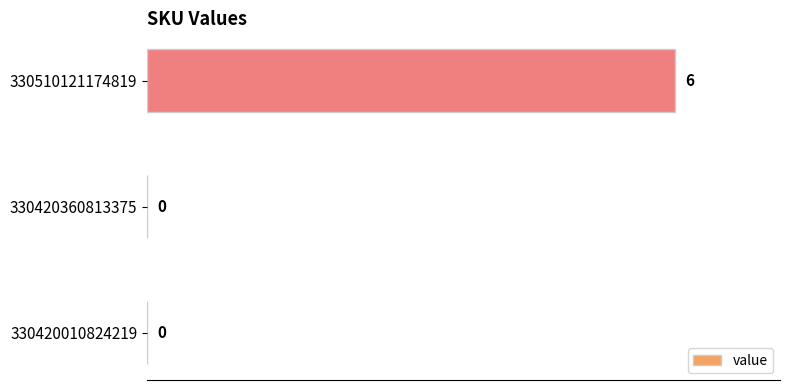

Reading top to bottom, list all the values displayed in this chart.

330510121174819=6	330420360813375=0	330420010824219=0